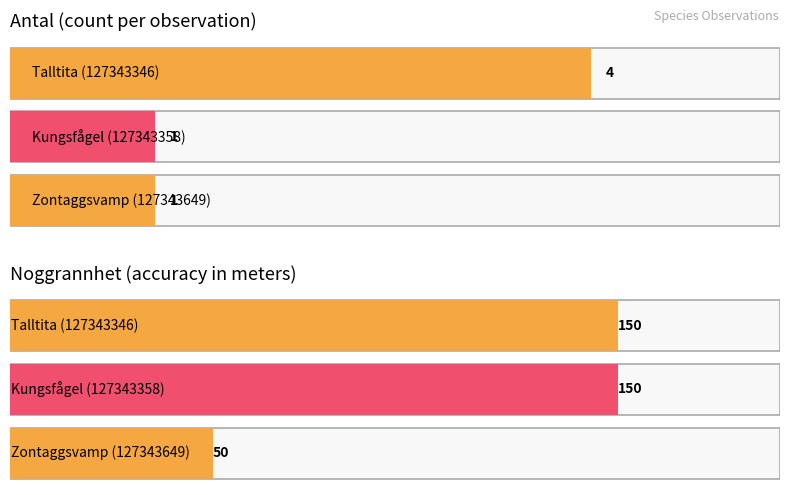

Which series changed the most between Kungsfågel (127343358) and Zontaggsvamp (127343649)?

Noggrannhet